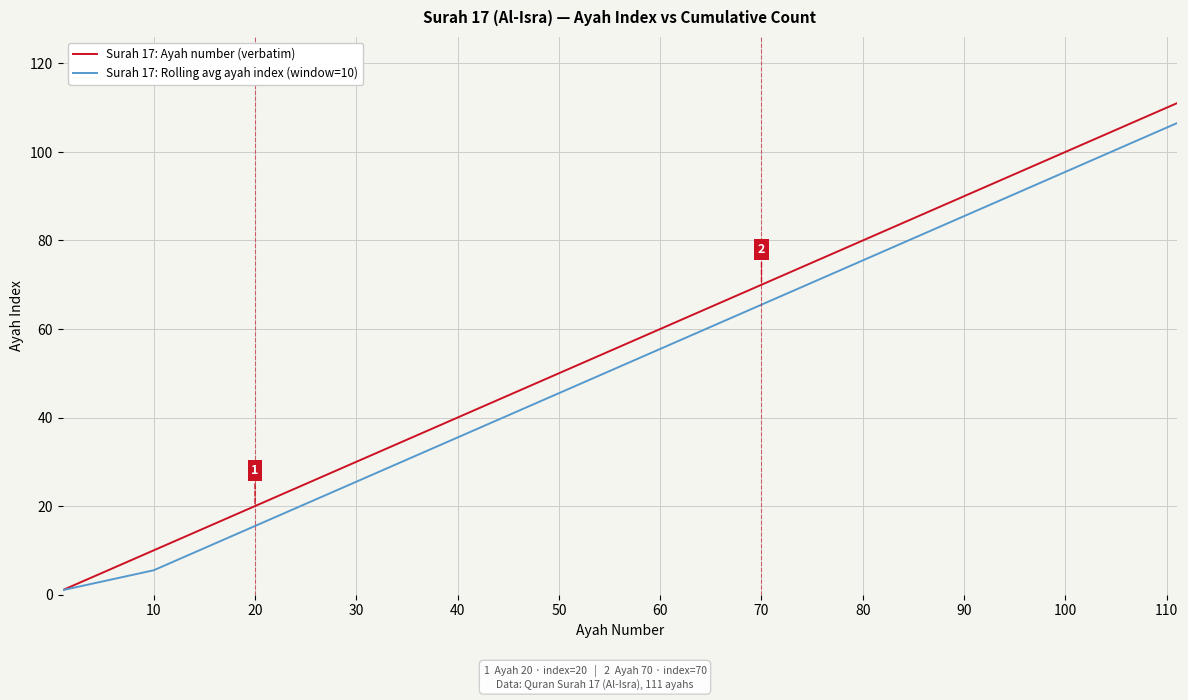

What are all the series names shown in the legend?

Surah 17: Ayah number (verbatim), Surah 17: Rolling avg ayah index (window=10)